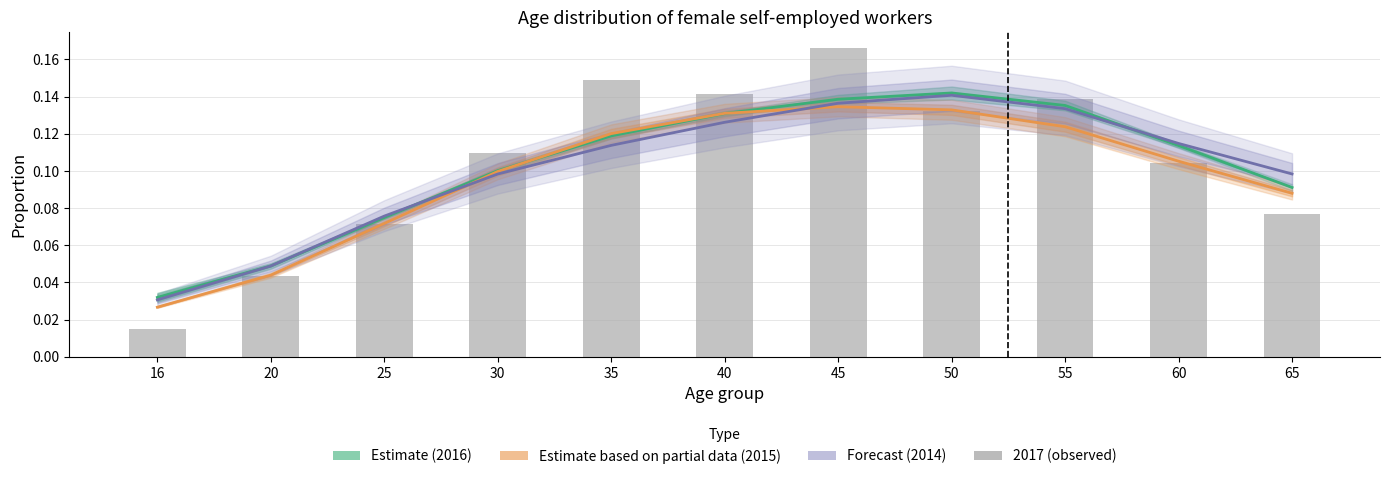

What is the difference between the maximum and minimum values?

0.2